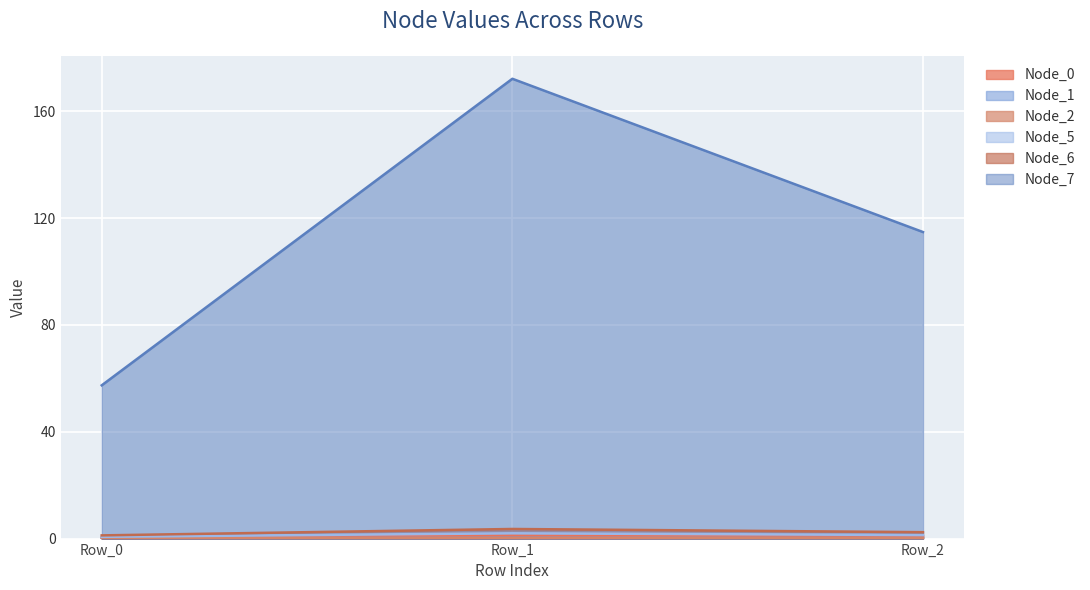

What is the difference between the maximum and minimum values in the Node_1 series?

0.2